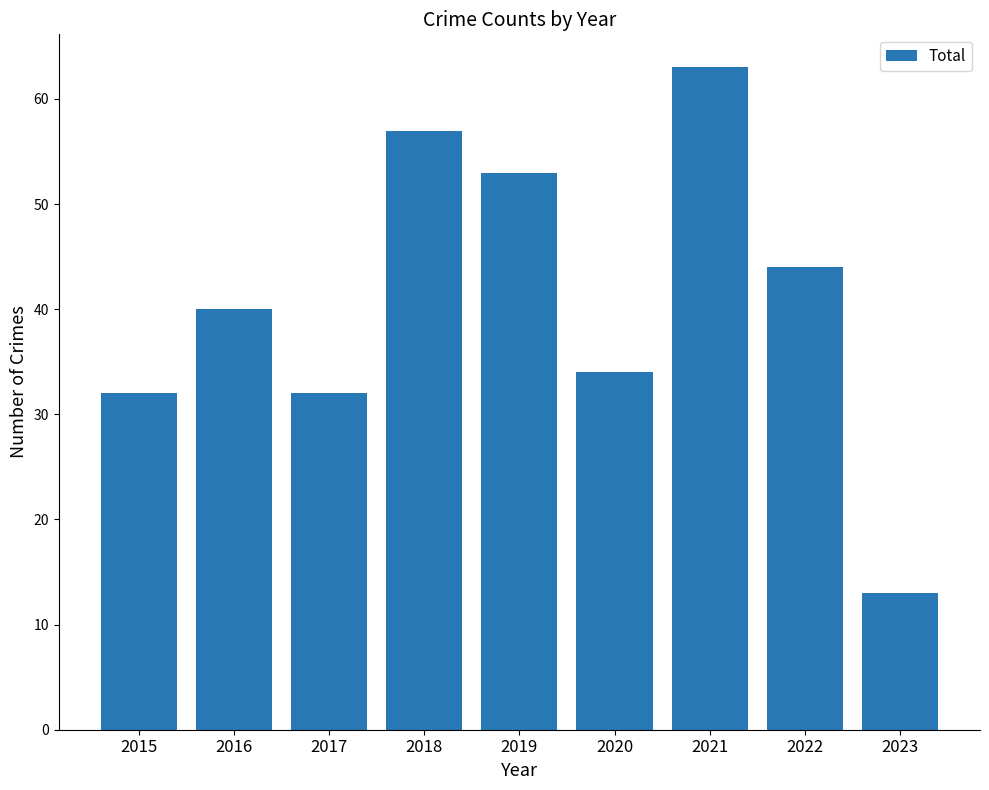

What is the average value?

41